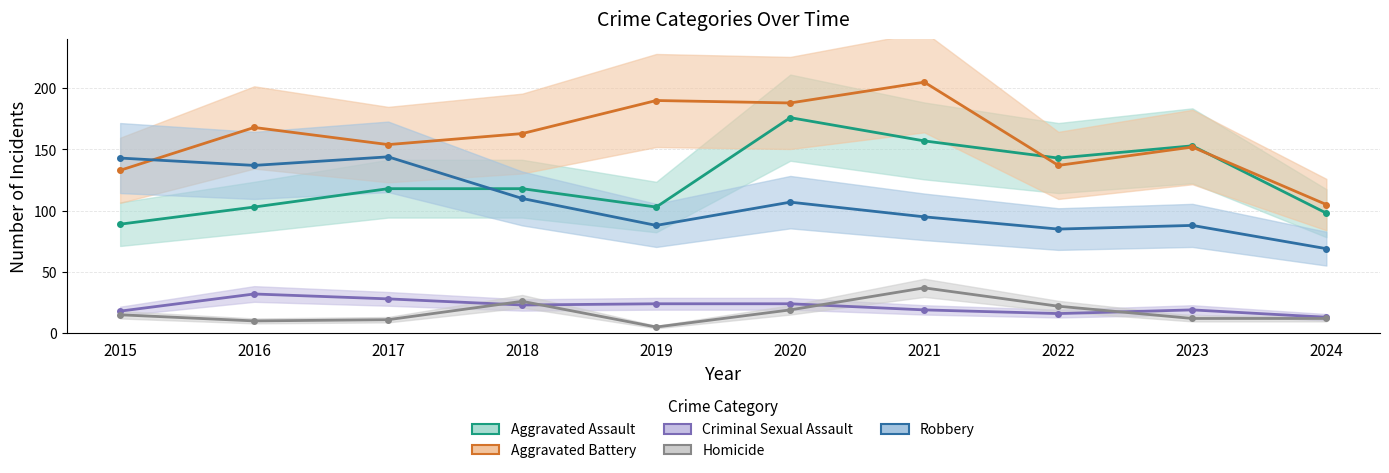

What is the spread (max minus min) of values at 2022?

127